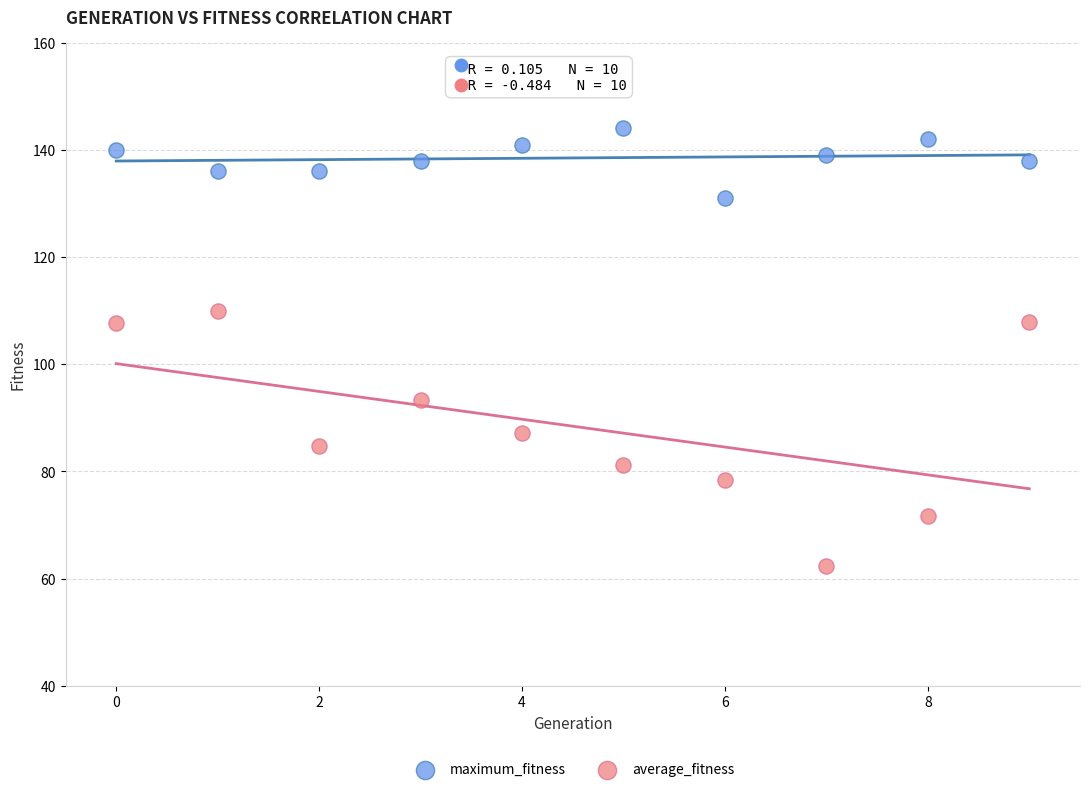

Which series contains the lowest Y value?

average_fitness